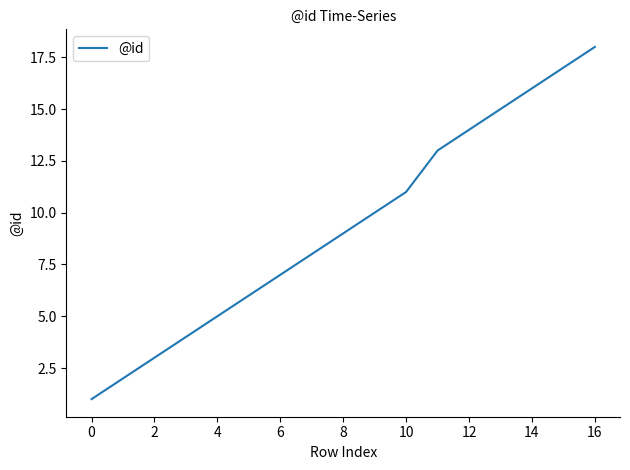

What is the greatest value displayed?

18